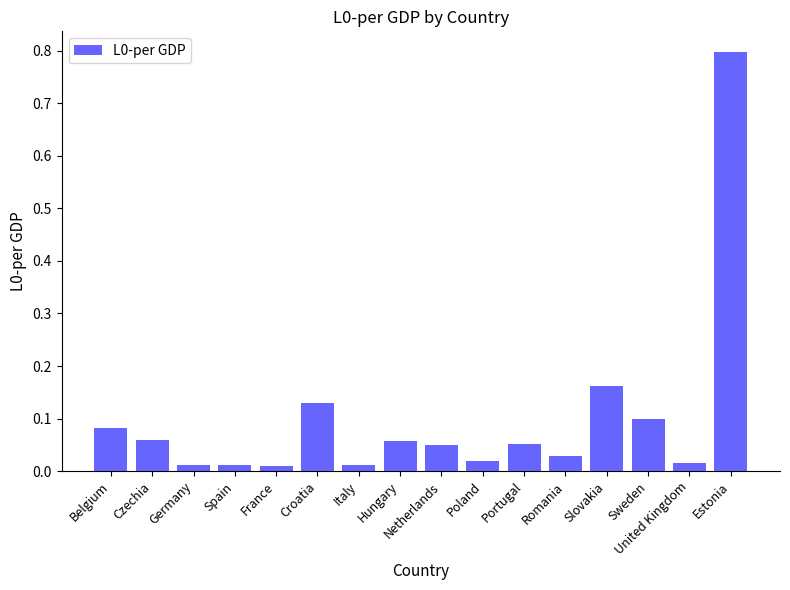

What is the change in value from Netherlands to Estonia?

+0.7